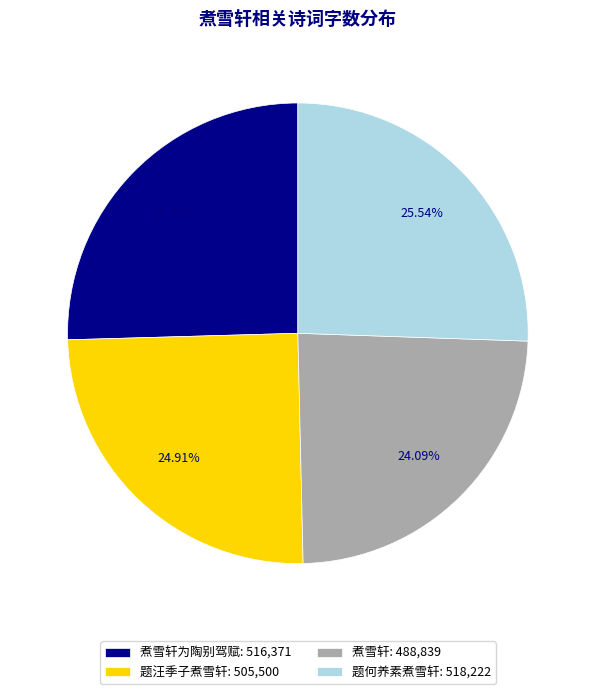

Which slice is the smallest?

煮雪轩: 488,839